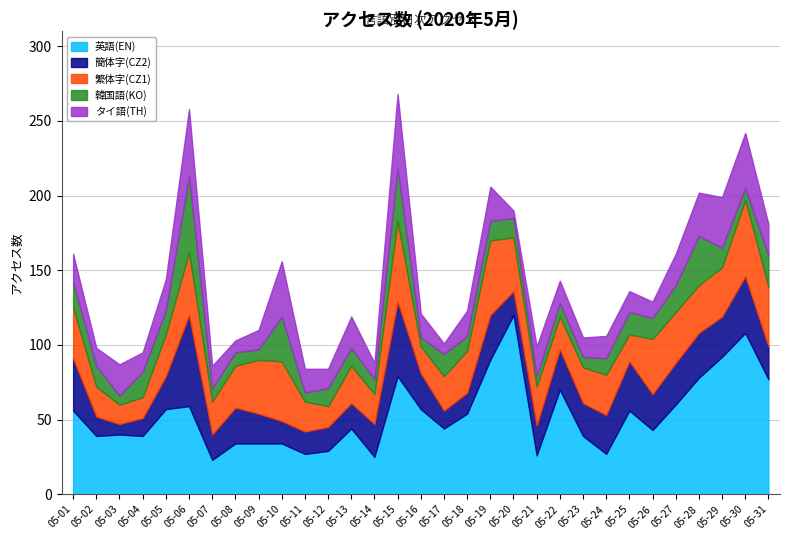

Is the value of タイ語(TH) at 05-21 greater than the value of 繁体字(CZ1) at 05-27?

No